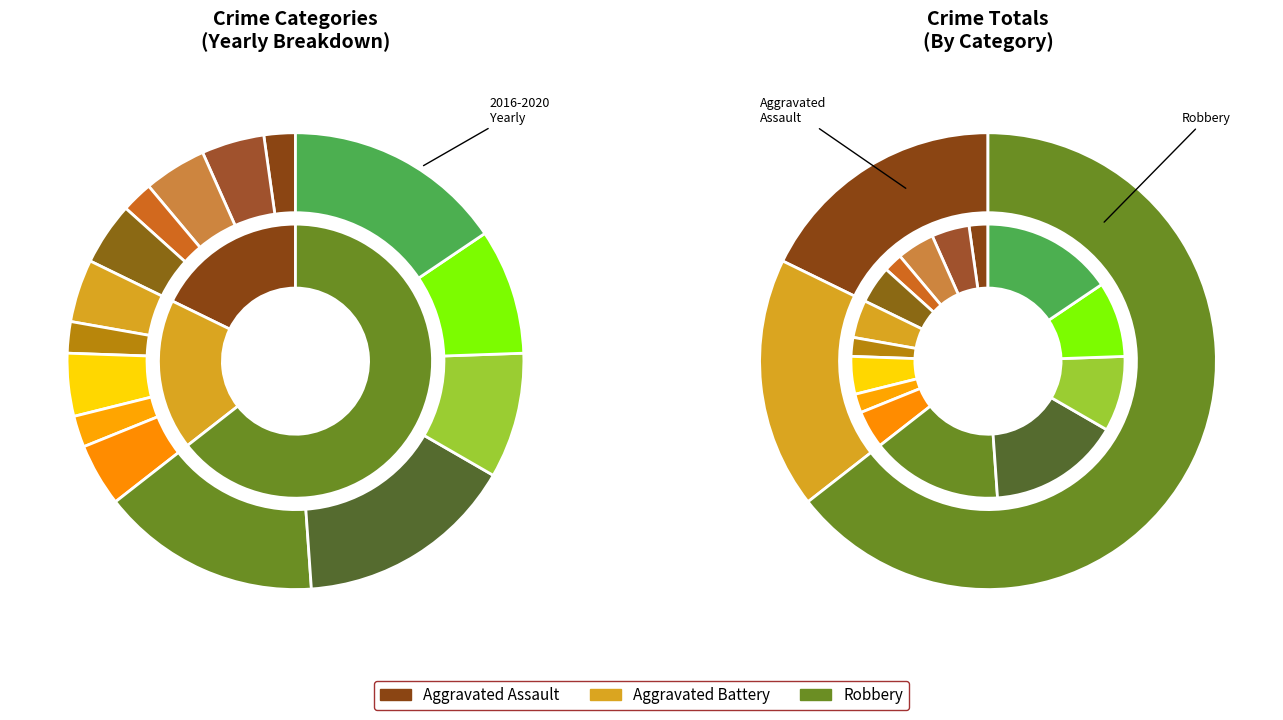

The 2018 slice represents 3% of the pie. True or false?

False